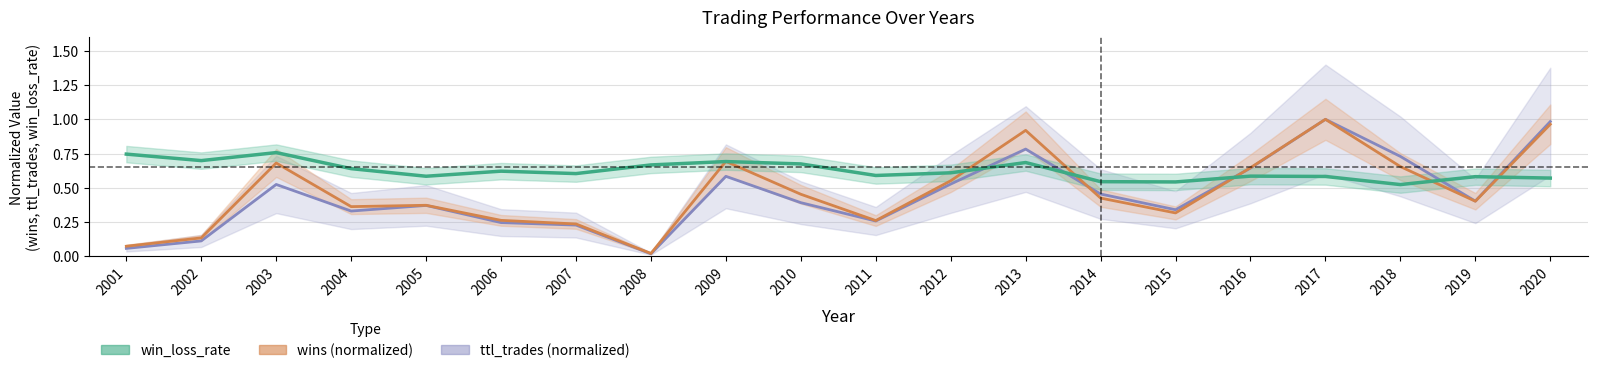

True or false: wins and ttl_trades intersect in this chart.

True